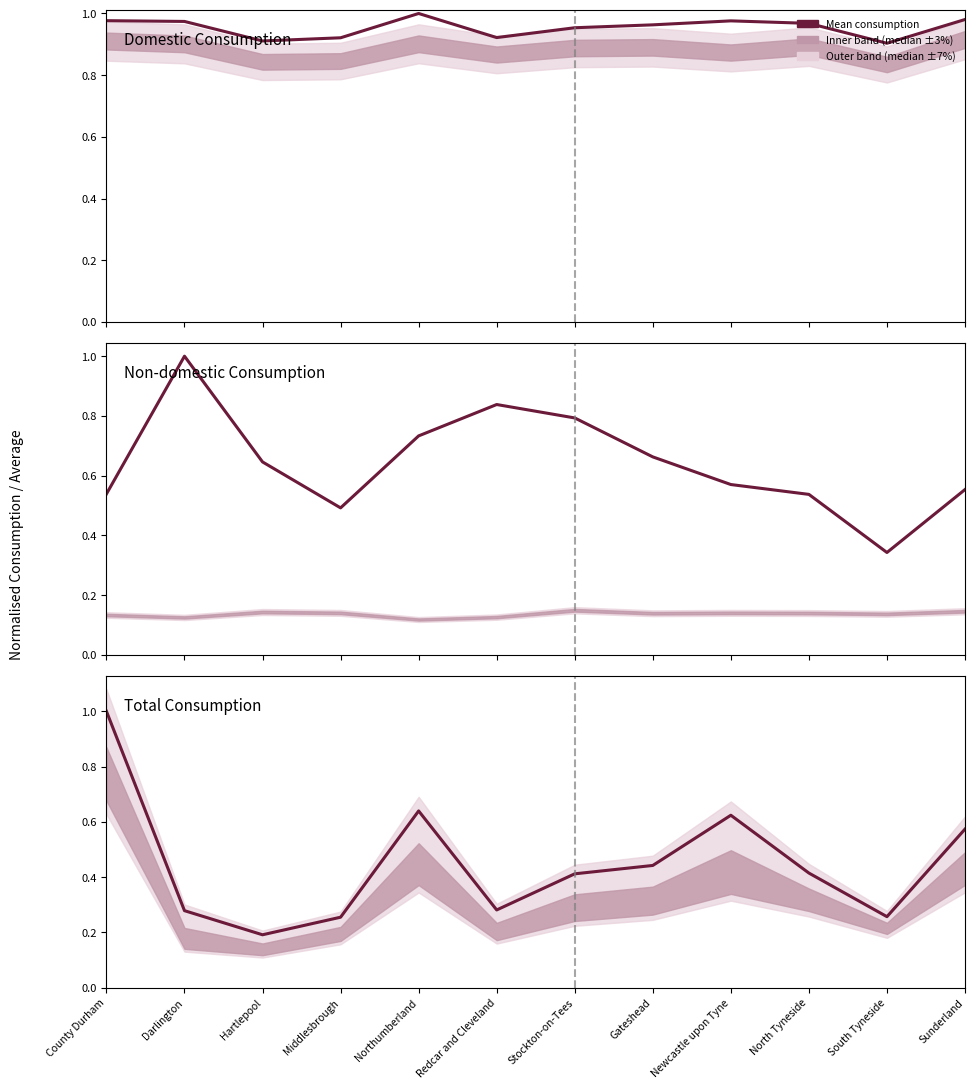

What is the difference between the maximum and minimum values in the Total Consumption (GWh) series?

0.8